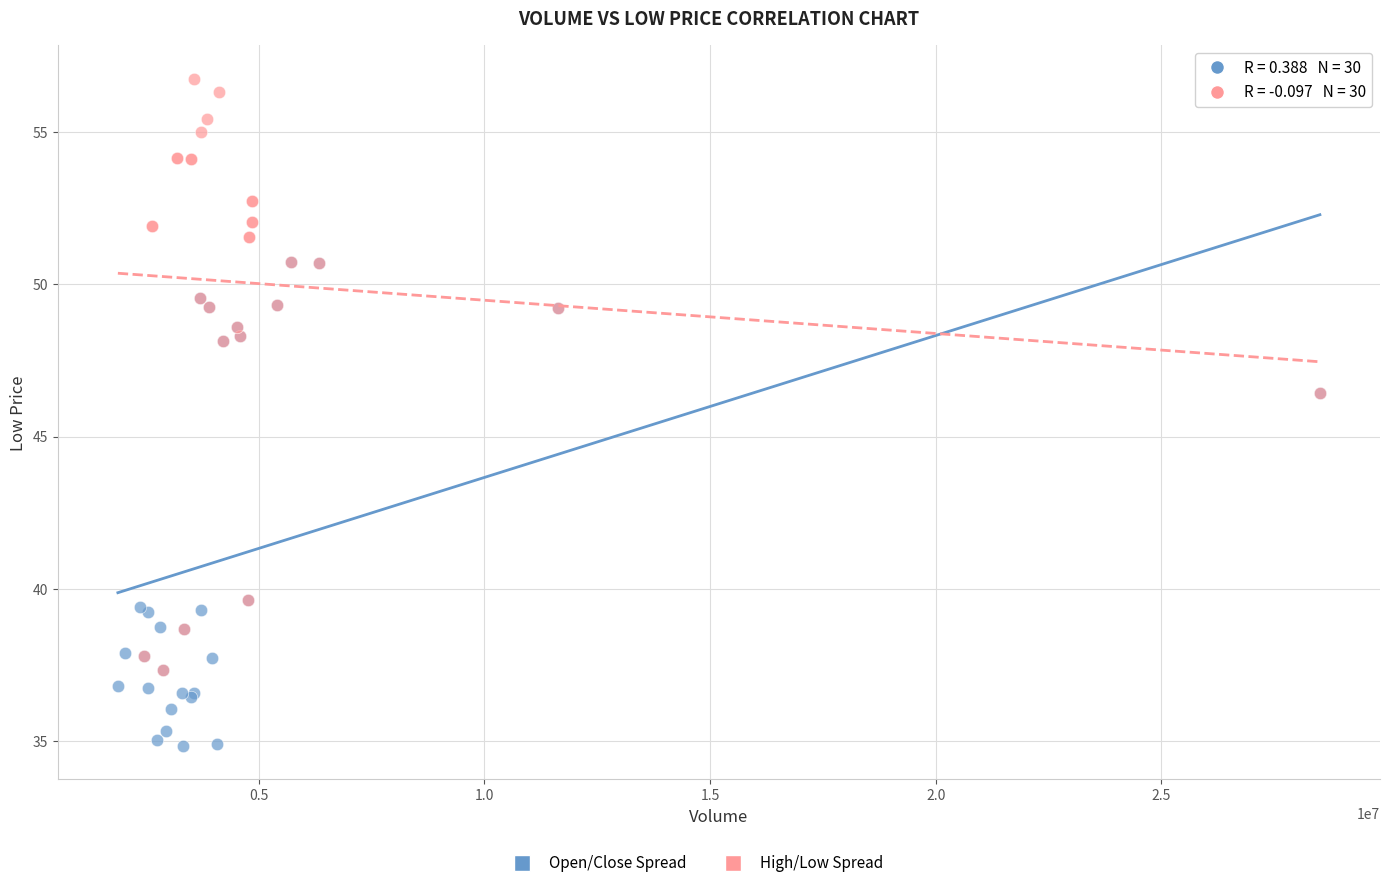

Which series has the largest Y range (max minus min)?

High/Low Spread